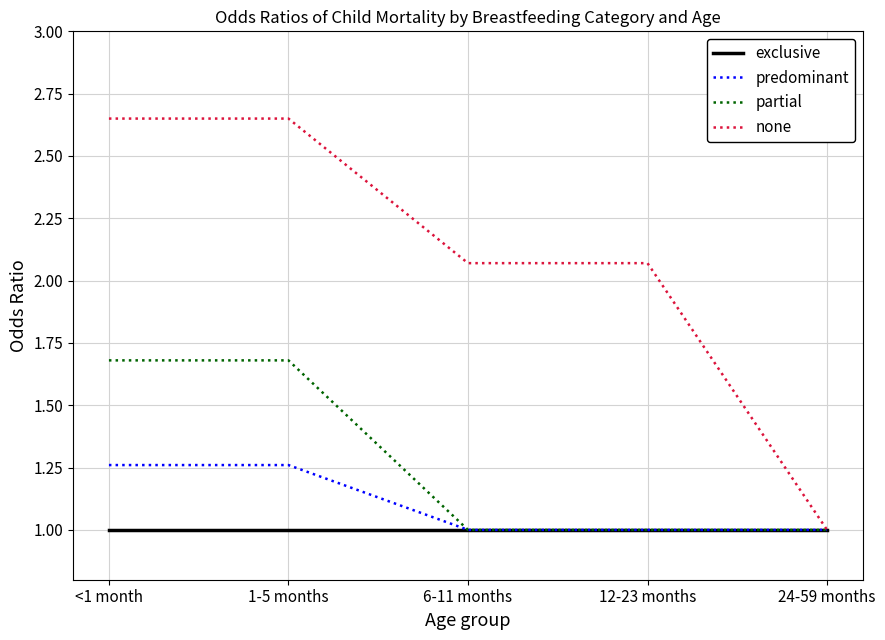

Between <1 month and 24-59 months, which series saw the biggest shift?

none